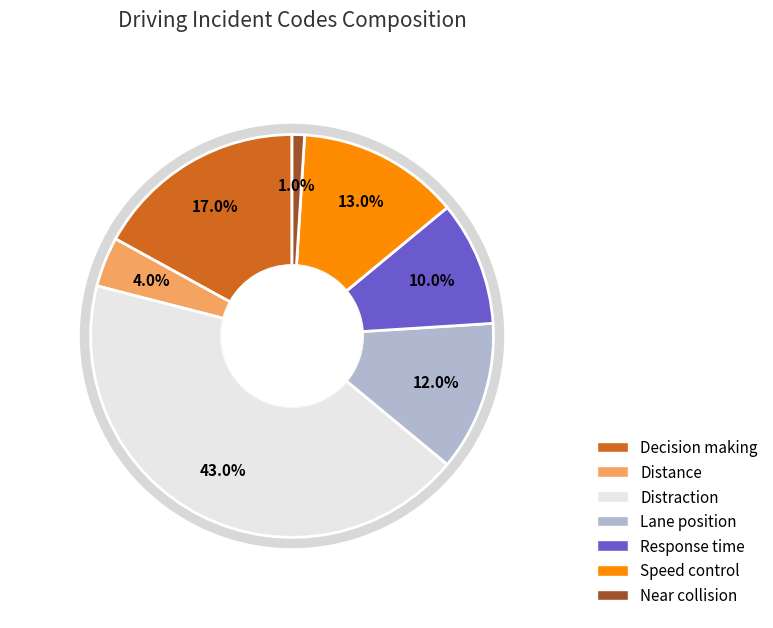

Is it true that Lane position is 19% of the pie?

False